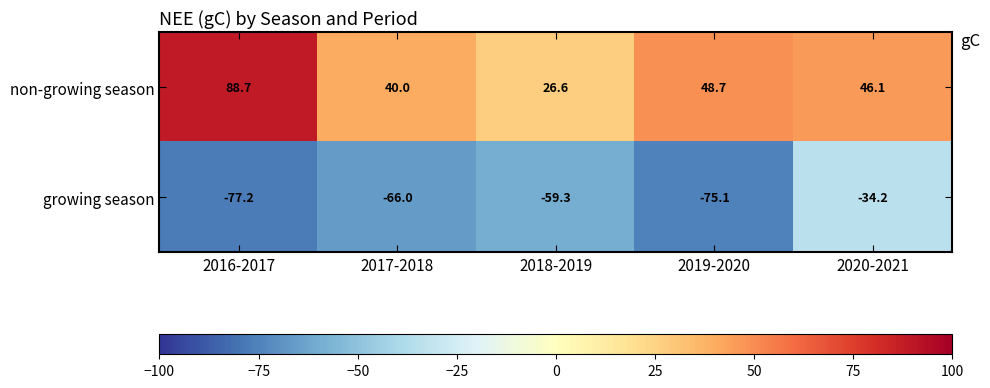

What is the spread (max minus min) of values at 2017-2018?

106.0